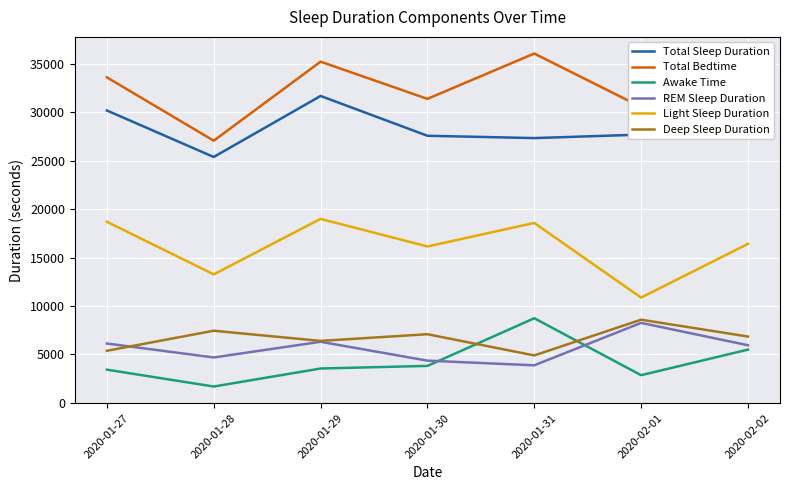

Which series changed the most between 2020-01-27 and 2020-01-28?

Total Bedtime